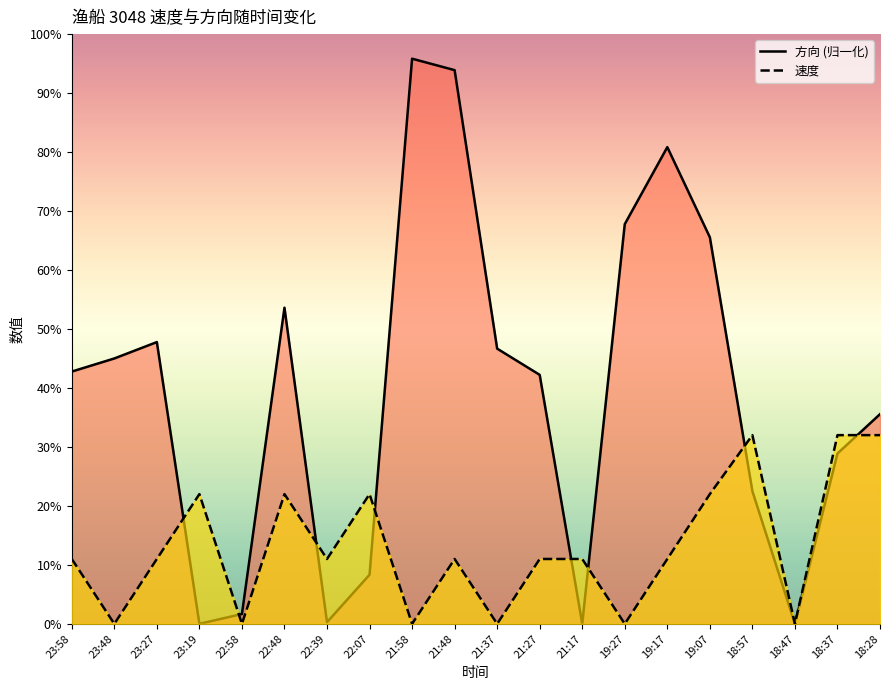

Rank the categories by 方向 (归一化) value from lowest to highest.

23:19, 21:17, 18:47, 22:39, 22:58, 22:07, 18:57, 18:37, 18:28, 21:27, 23:58, 23:48, 21:37, 23:27, 22:48, 19:07, 19:27, 19:17, 21:48, 21:58